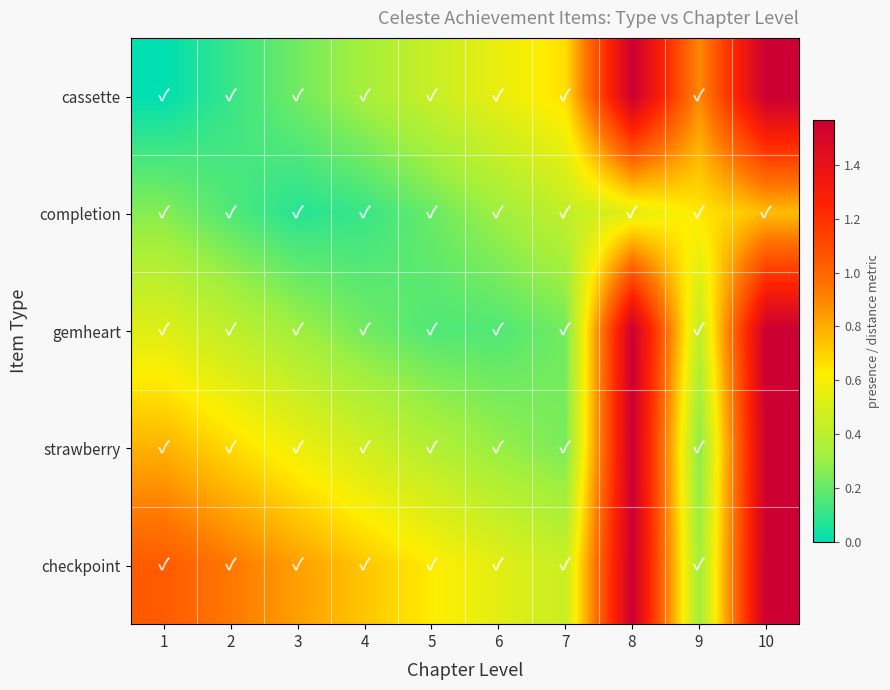

Reading left to right, what are all the values shown in this chart?

cassette: 1=0.0	2=0.1	3=0.2	4=0.3	5=0.4	6=0.6	7=0.7	8=1.6	9=0.9	10=1.6
completion: 1=0.3	2=0.2	3=0.1	4=0.1	5=0.2	6=0.3	7=0.4	8=0.5	9=0.6	10=0.8
gemheart: 1=0.5	2=0.4	3=0.3	4=0.2	5=0.2	6=0.2	7=0.2	8=1.6	9=0.4	10=1.6
strawberry: 1=0.8	2=0.7	3=0.6	4=0.5	5=0.4	6=0.3	7=0.2	8=1.6	9=0.3	10=1.6
checkpoint: 1=1.0	2=0.9	3=0.8	4=0.7	5=0.6	6=0.5	7=0.4	8=1.6	9=0.3	10=1.6